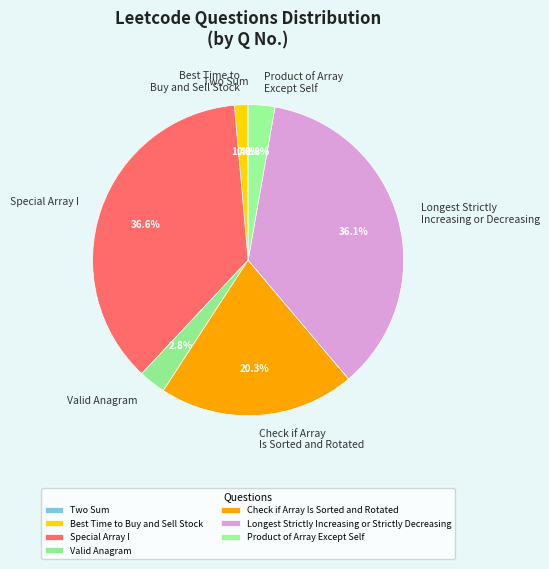

Is there a majority slice in this chart?

No